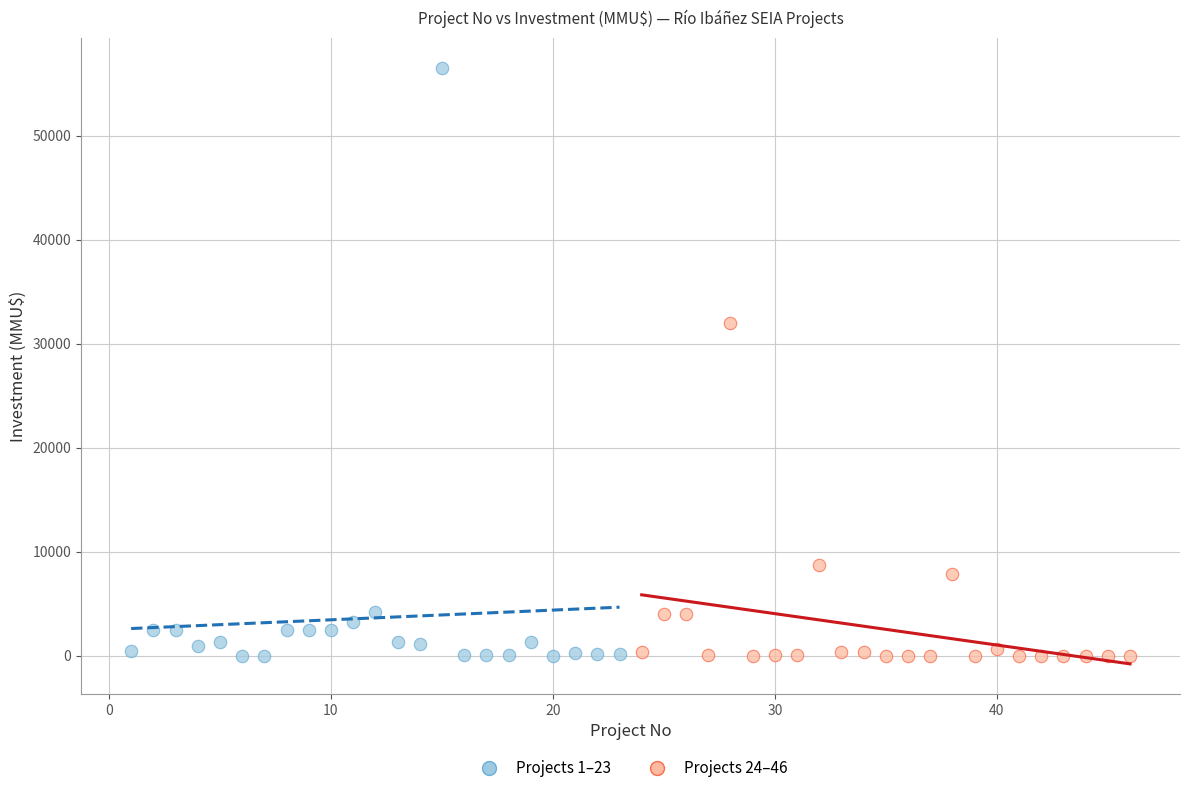

What are all the series names shown in the legend?

Projects 1–23, Projects 24–46